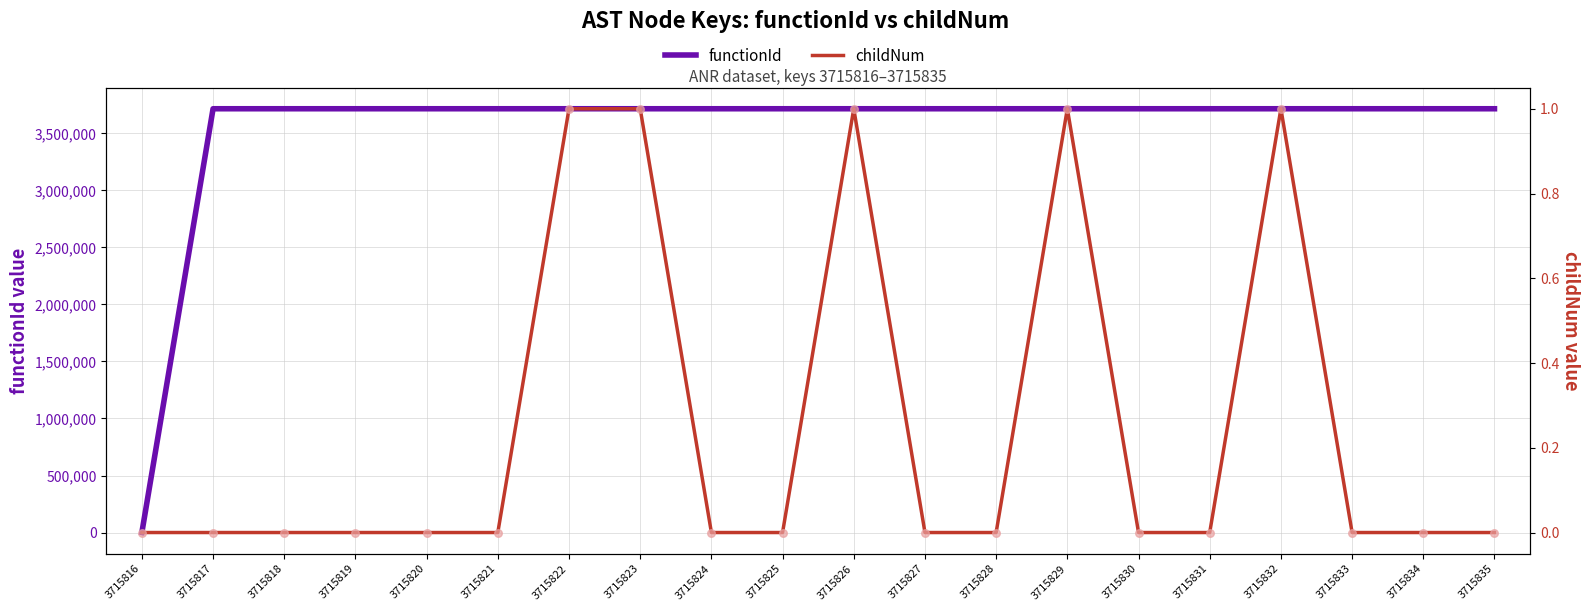

Is the value of childNum (scatter) at 3715821 greater than the value of functionId at 3715817?

No